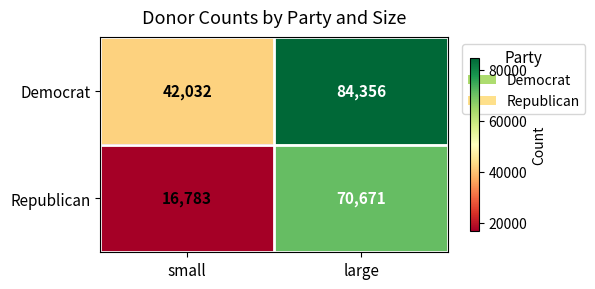

At which label is Republican closest to 43727?

small